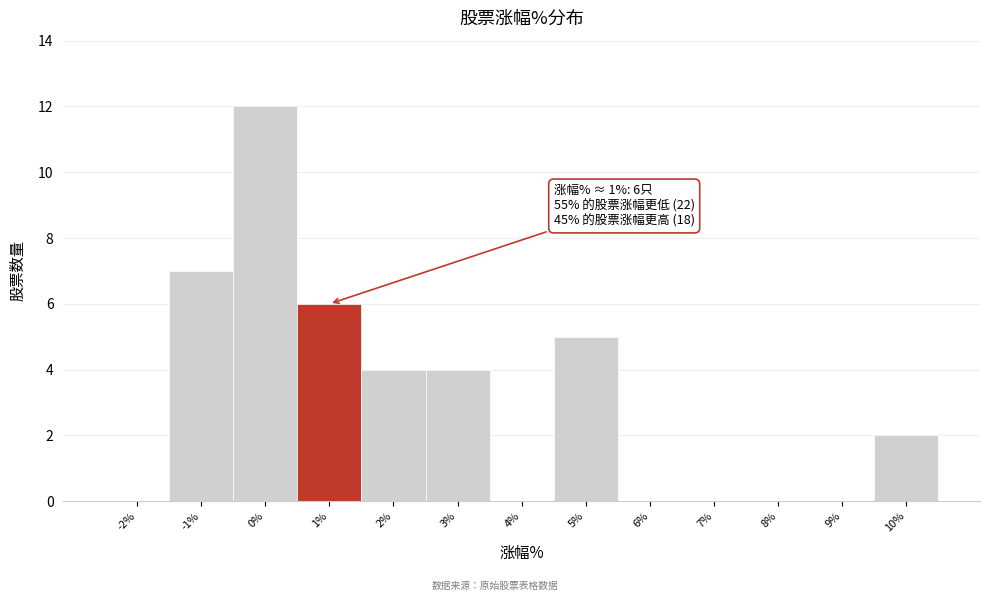

Which range on the x-axis has the tallest bar?

-0.5 to 0.5